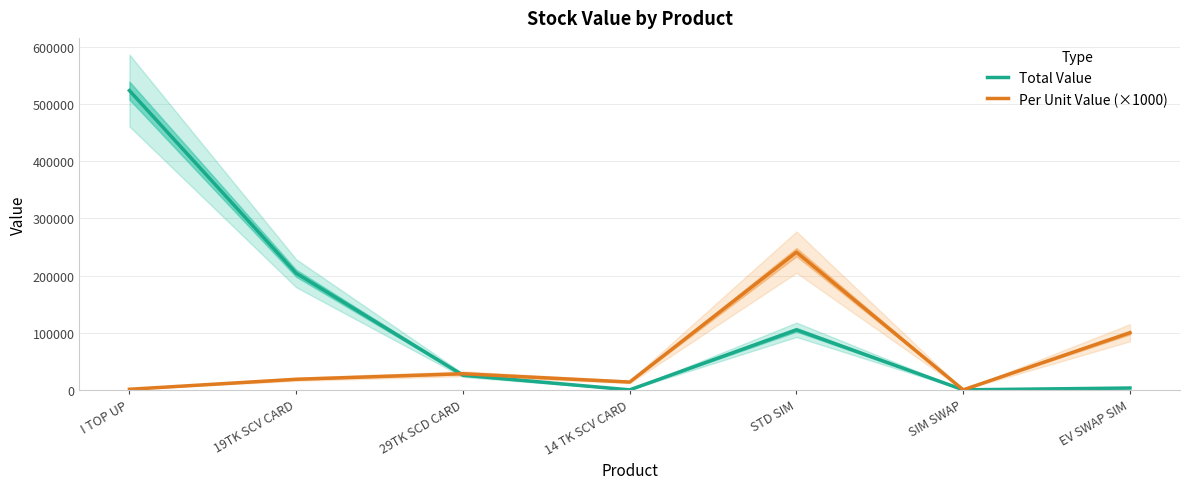

What is the label of the 4th point from the left?

14 TK SCV CARD